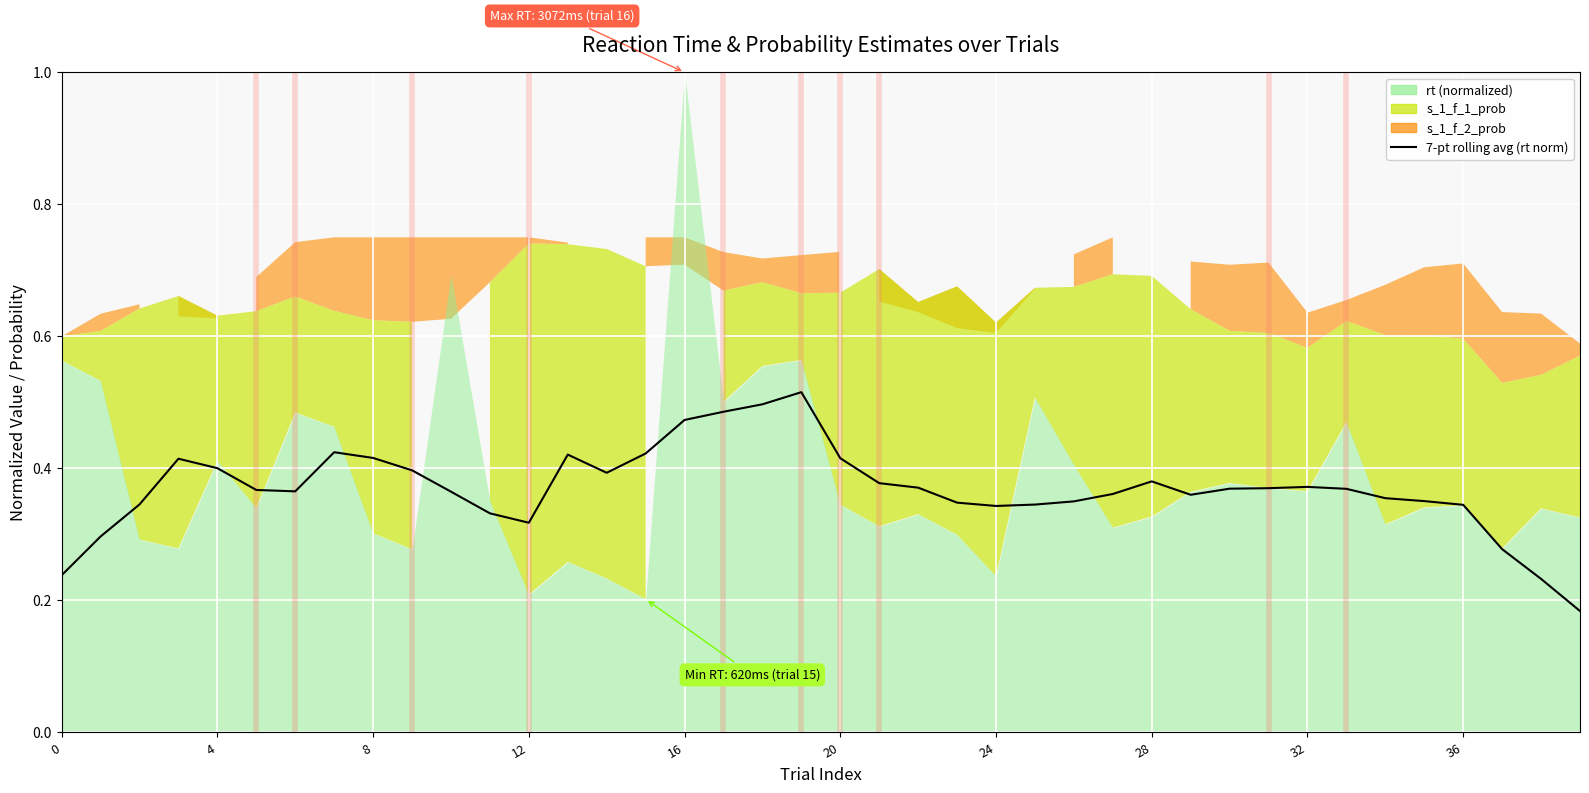

How many lines are shown in the chart?

1